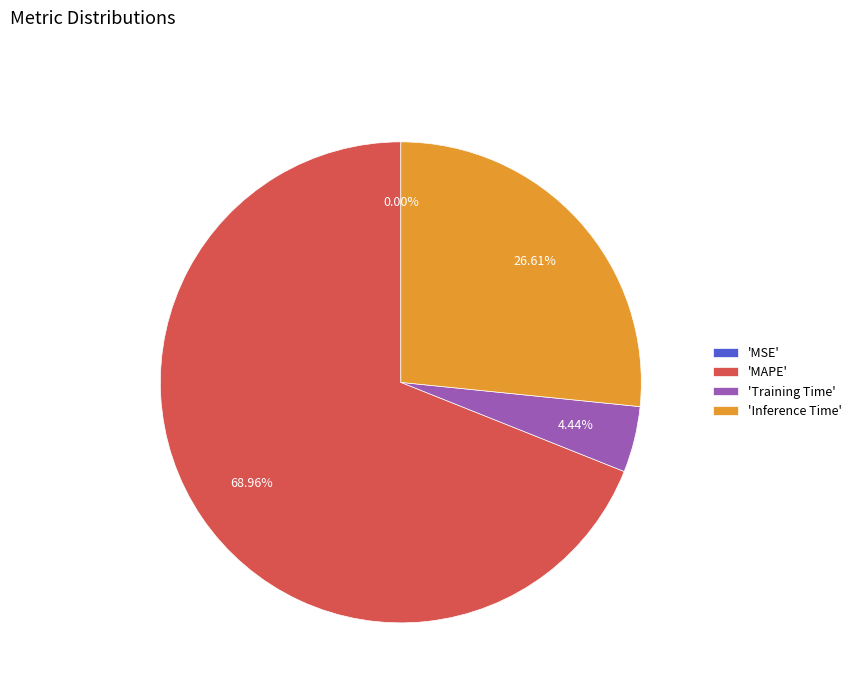

Which slice is the largest?

'MAPE'